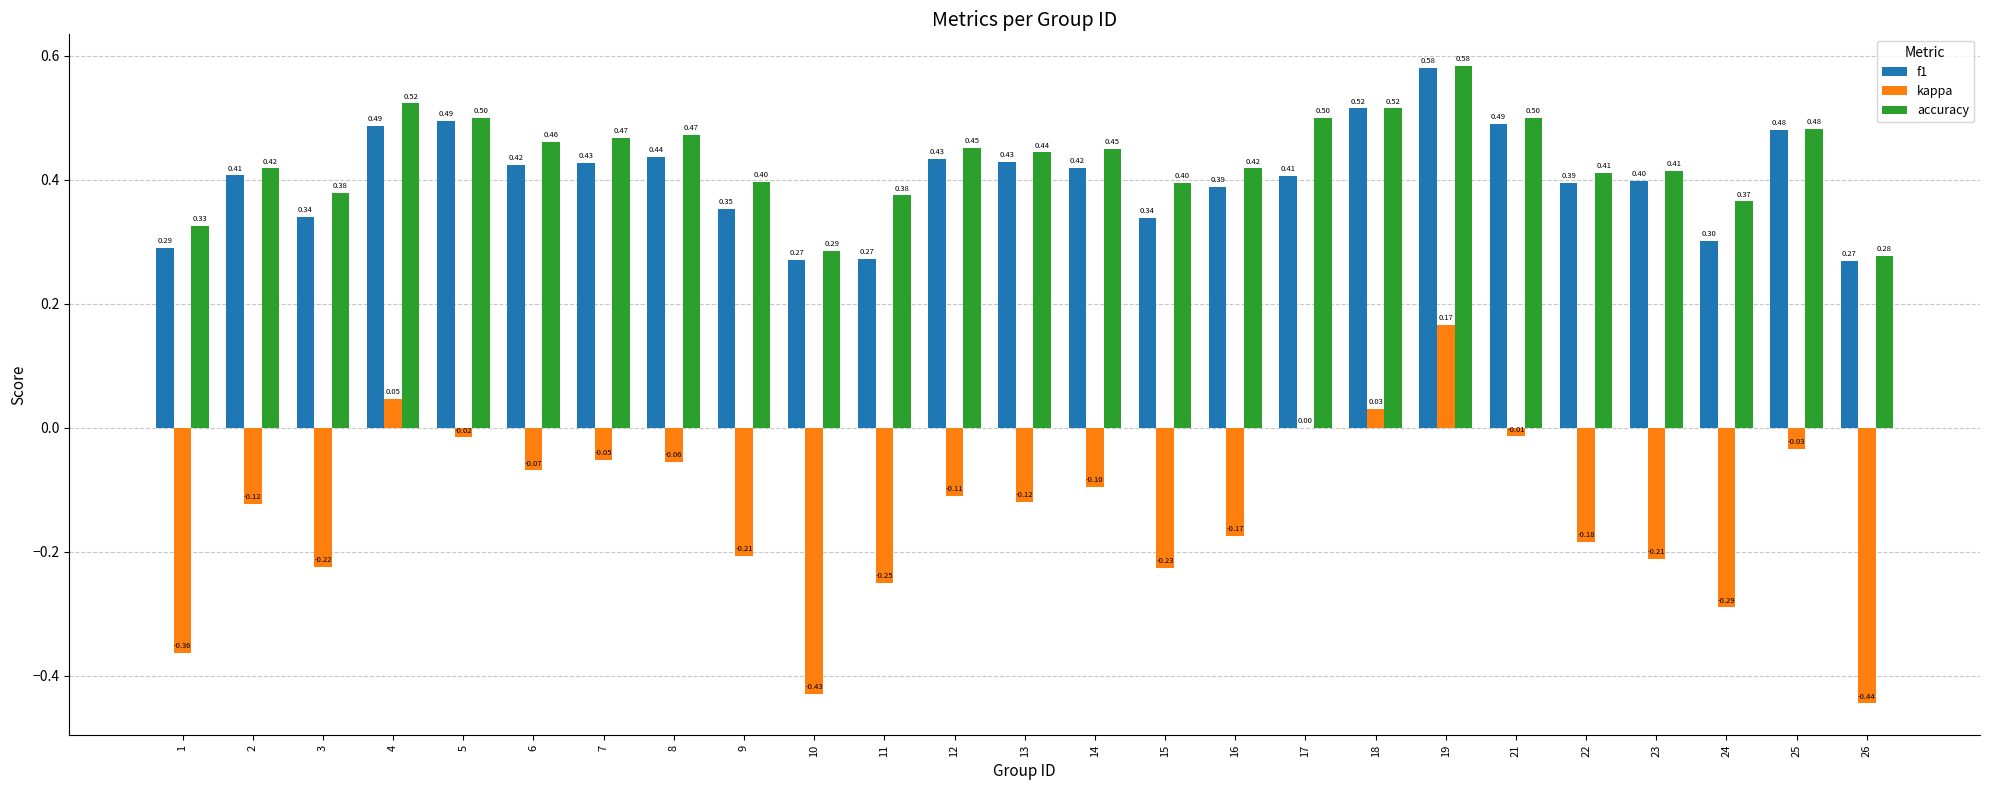

Where is kappa nearest to the value 0?

17